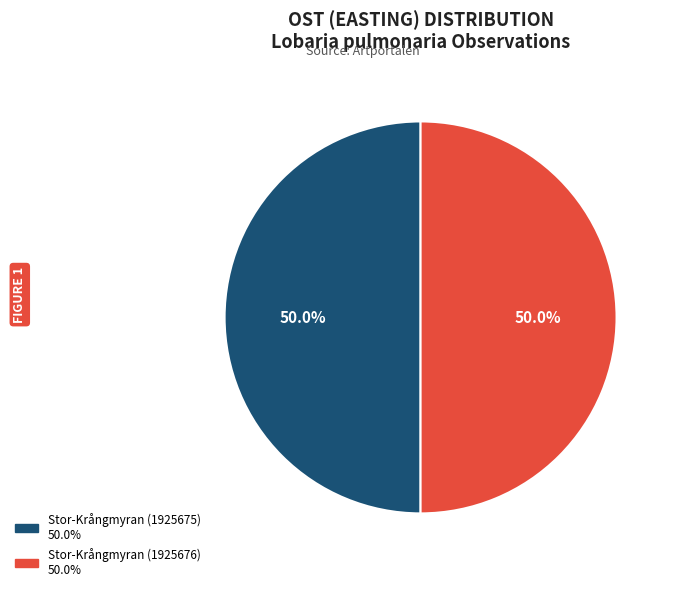

What portion of the pie excludes Stor-Krångmyran (1925675)?

50.0%